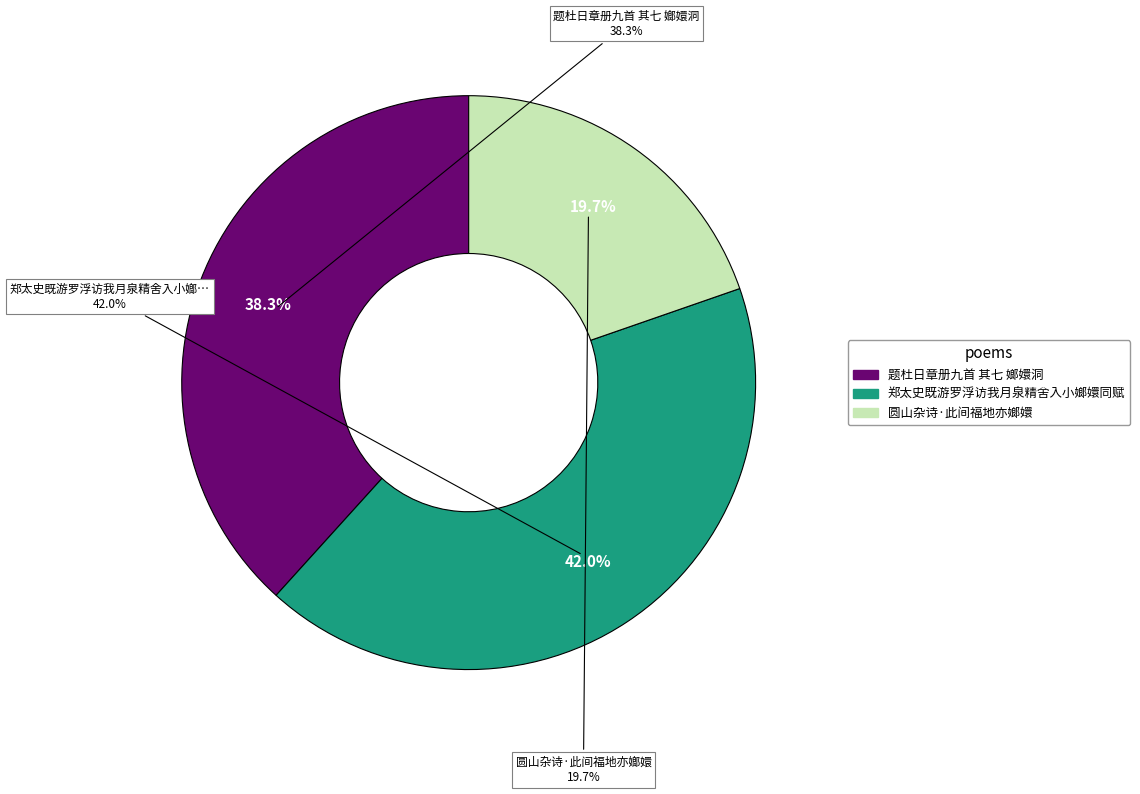

True or false: 圆山杂诗·此间福地亦嫏嬛 accounts for 9% of the total.

False